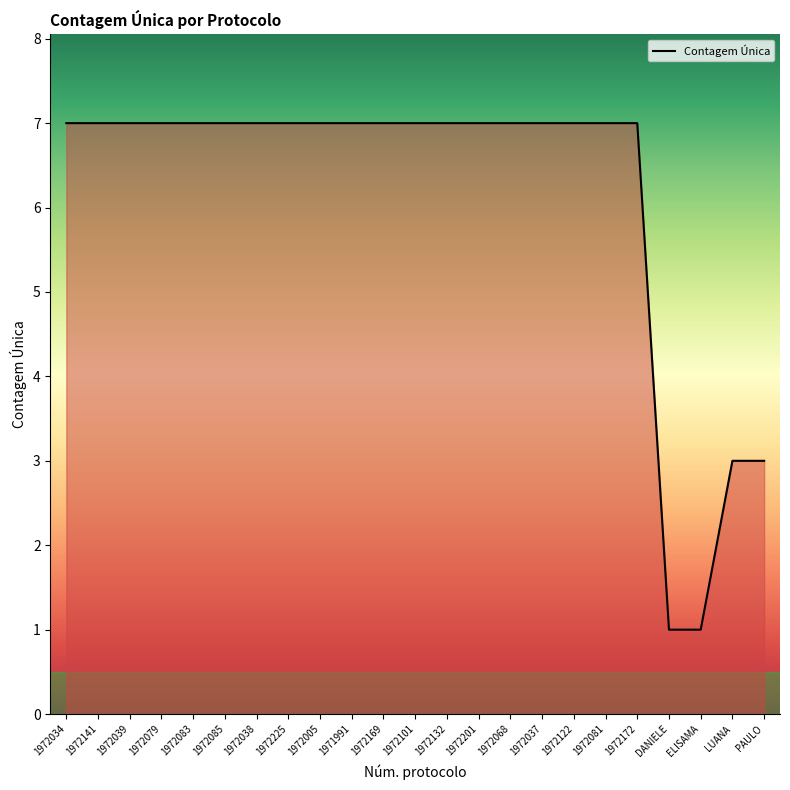

What is the maximum value shown in the chart?

7